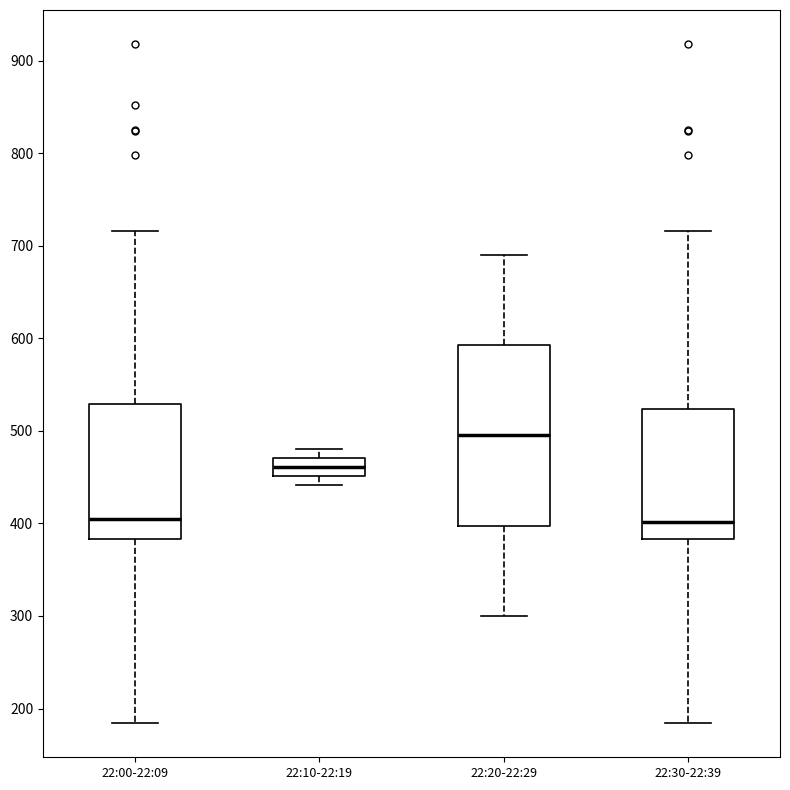

Reading left to right, read every box against the y-axis: the position of its median line, the range the box covers, and the ends of its whiskers. The values are not printed on the chart, so give them approximately, as read against the axis.

22:00-22:09: median 400, box 380 to 530, whiskers 180 to 720
22:10-22:19: median 460, box 450 to 470, whiskers 440 to 480
22:20-22:29: median 500, box 400 to 590, whiskers 300 to 690
22:30-22:39: median 400, box 380 to 520, whiskers 180 to 720